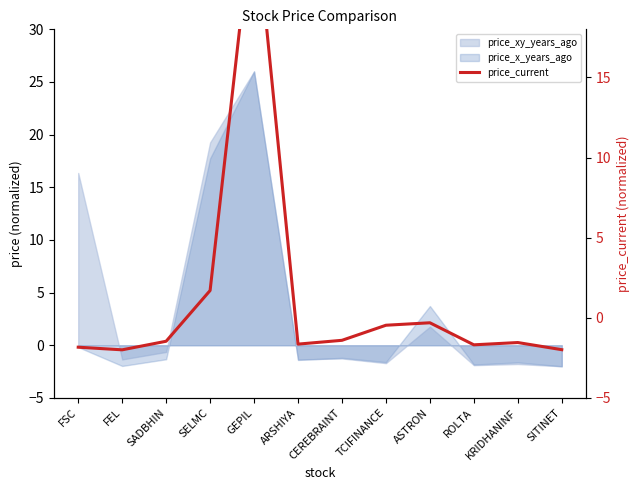

What is the sum of the values at SADBHIN and FSC?

-3.3